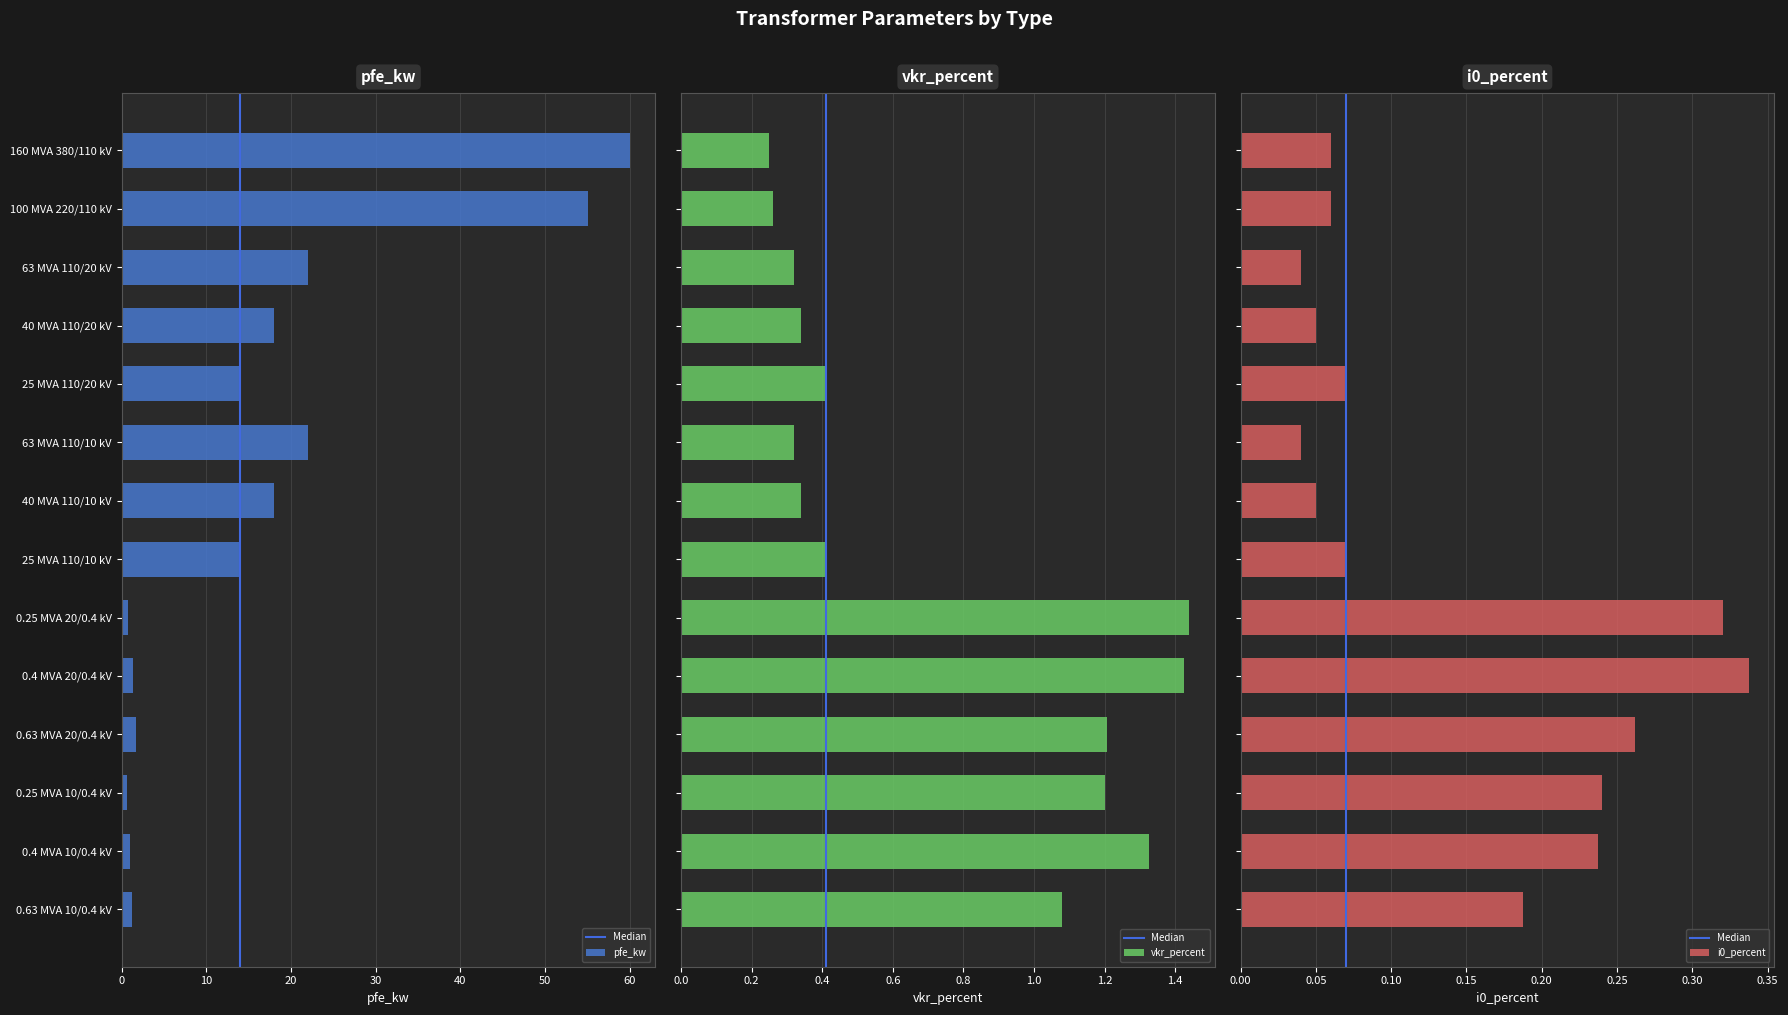

Reading left to right, what are all the values shown in this chart?

pfe_kw: 60.0	55.0	22.0	18.0	14.0	22.0	18.0	14.0	0.8	1.4	1.6	0.6	0.9	1.2
vkr_percent: 0.2	0.3	0.3	0.3	0.4	0.3	0.3	0.4	1.4	1.4	1.2	1.2	1.3	1.1
i0_percent: 0.1	0.1	0.0	0.1	0.1	0.0	0.1	0.1	0.3	0.3	0.3	0.2	0.2	0.2